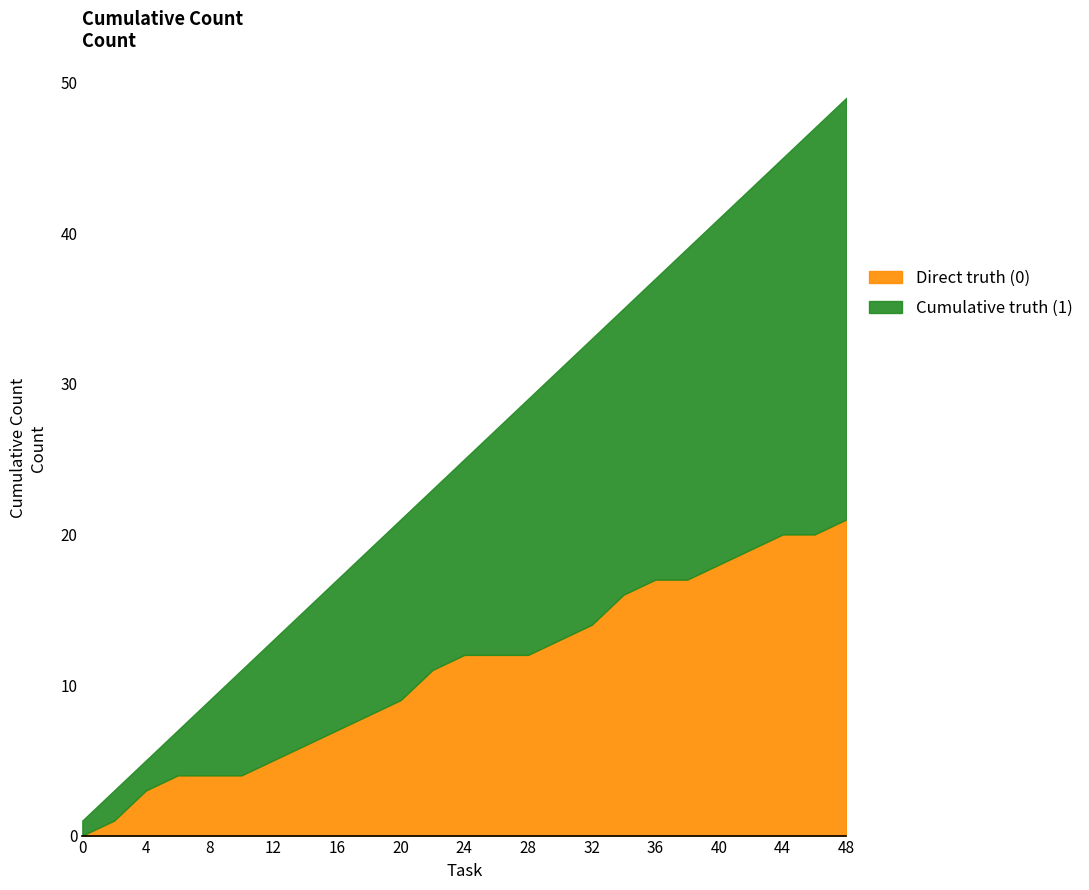

Is it true that Direct truth (0) equals 3 at 4?

True